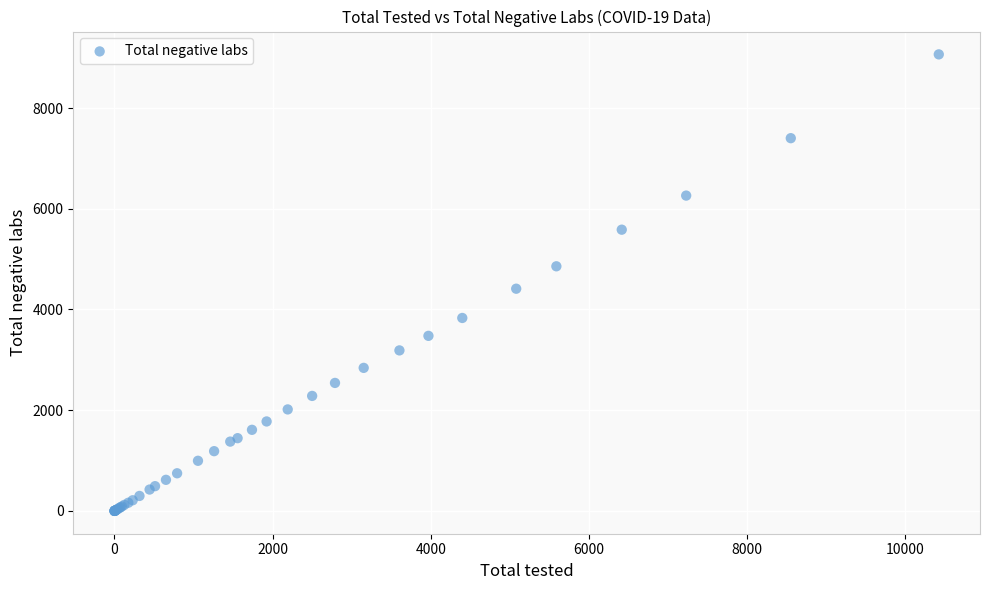

What Y value in the scatter plot is closest to 4532?

4412